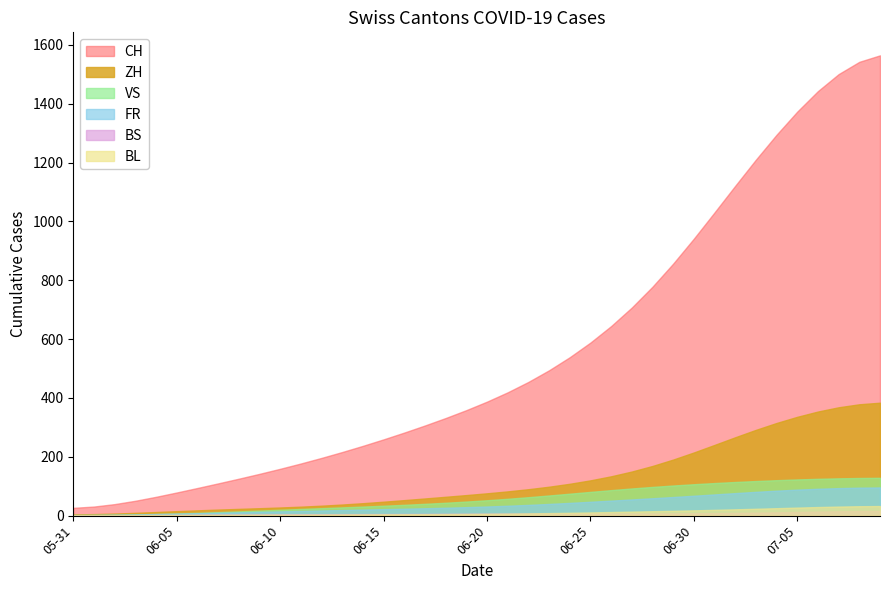

What is the value of the FR point at the 5th from the left?

5